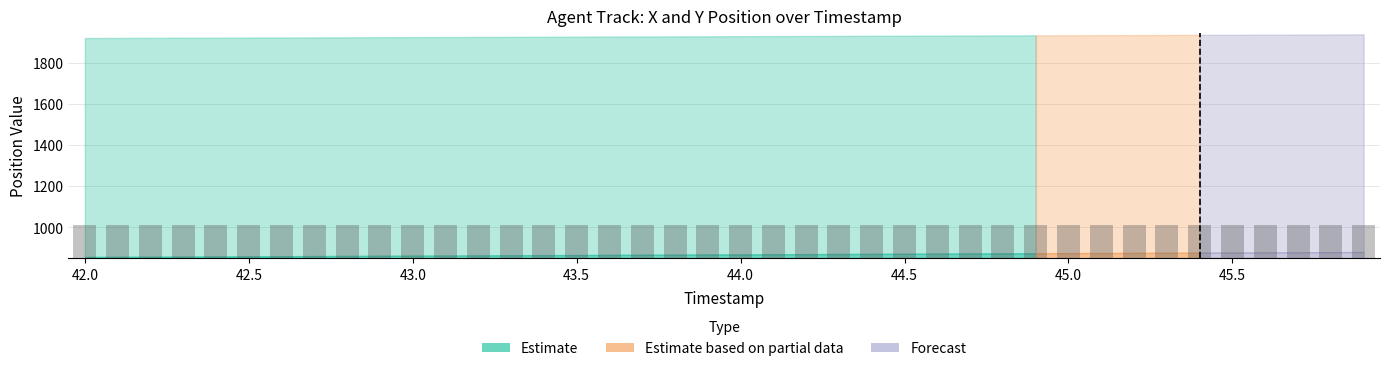

What is the label of the 9th bar from the left?

42.8